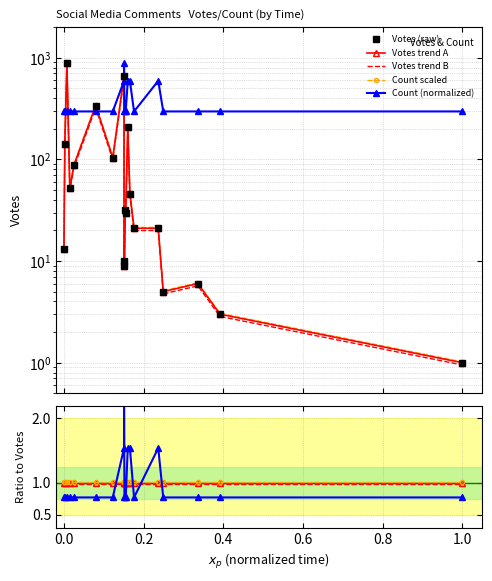

True or false: Count scaled and Votes trend A cross at least once.

False